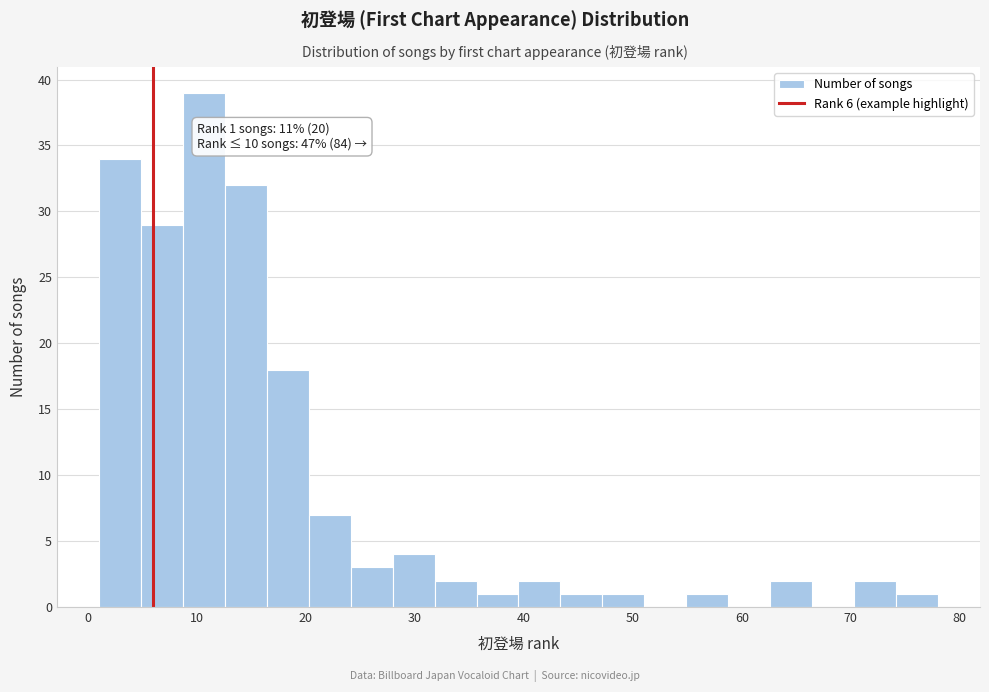

Read against the x-axis, roughly where is the centre of the tallest bar?

11